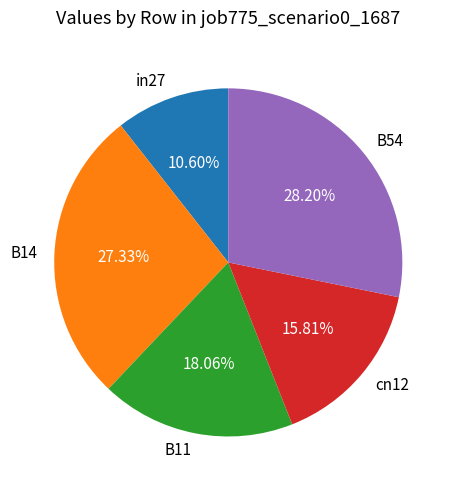

To the nearest percent, what is the combined percentage of cn12 and B14?

43%